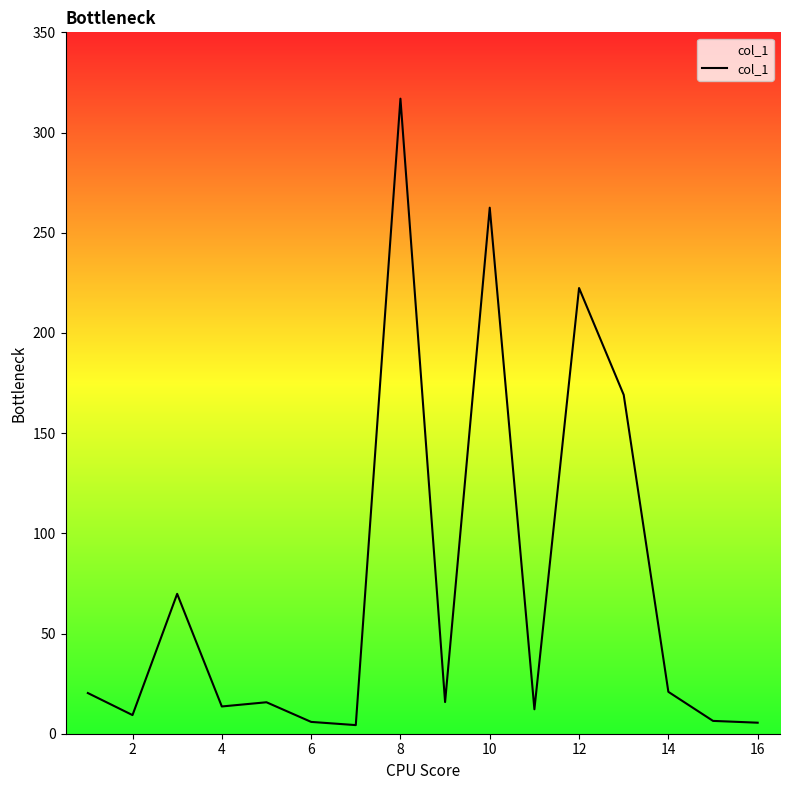

What is the greatest value displayed?

316.9